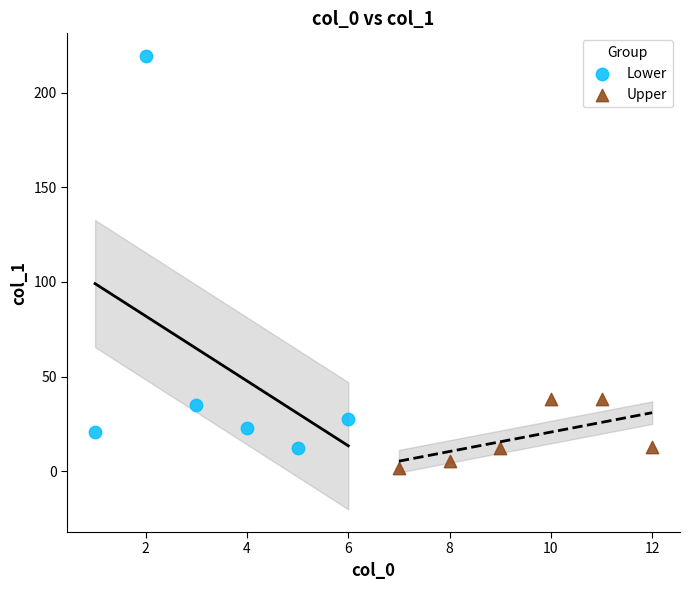

Which series contains the highest Y value?

Lower